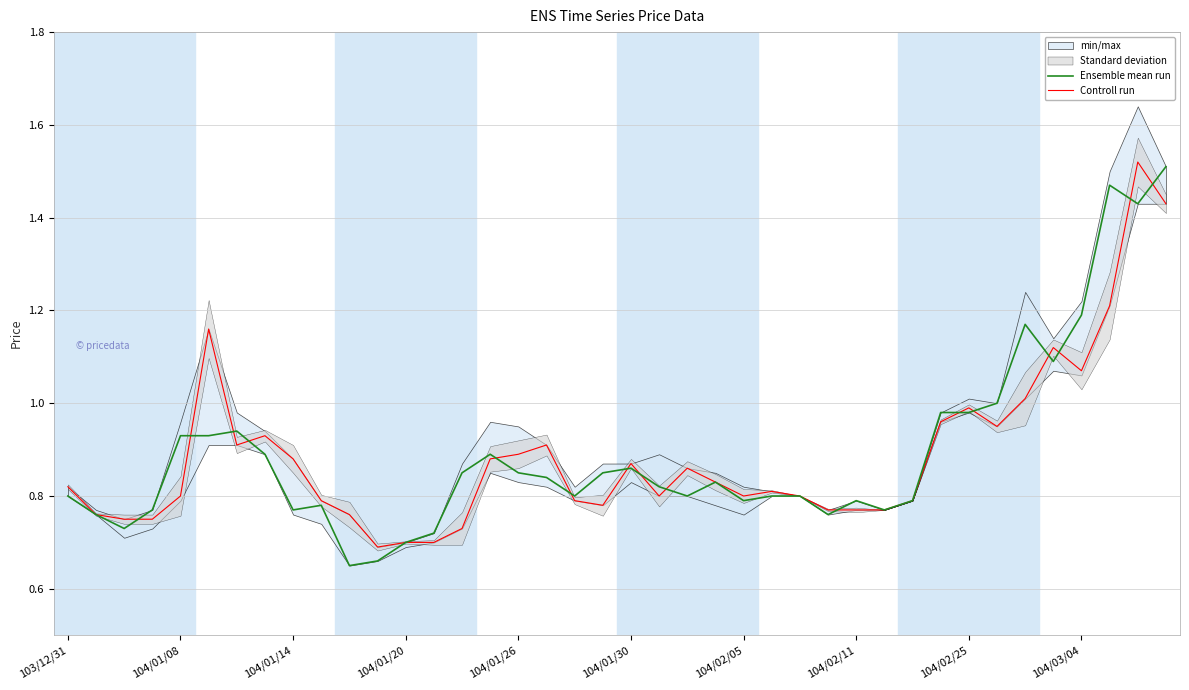

True or false: Ensemble mean run and Controll run intersect in this chart.

True